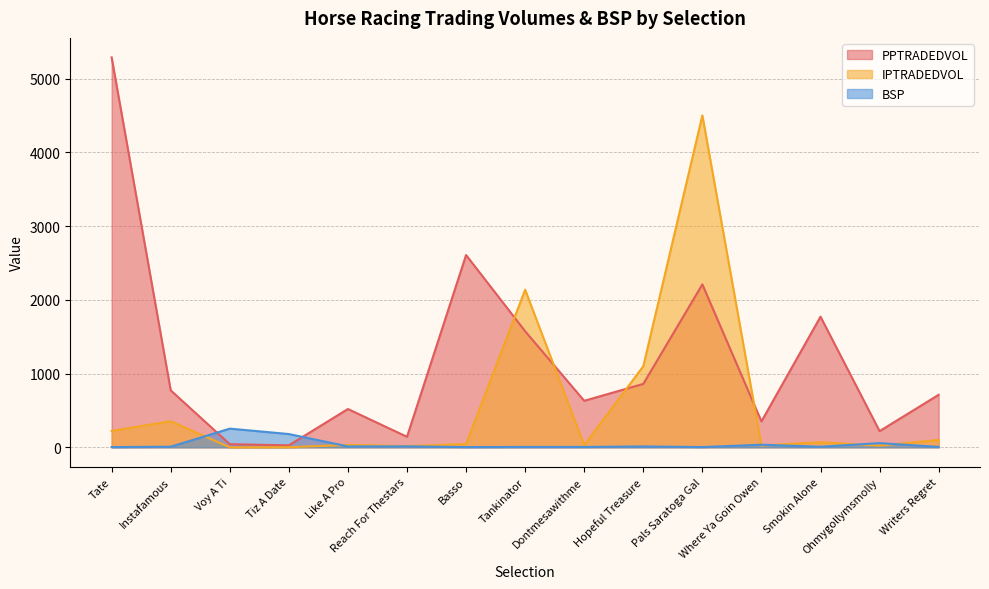

What is the label of the 13th point from the right?

Voy A Ti